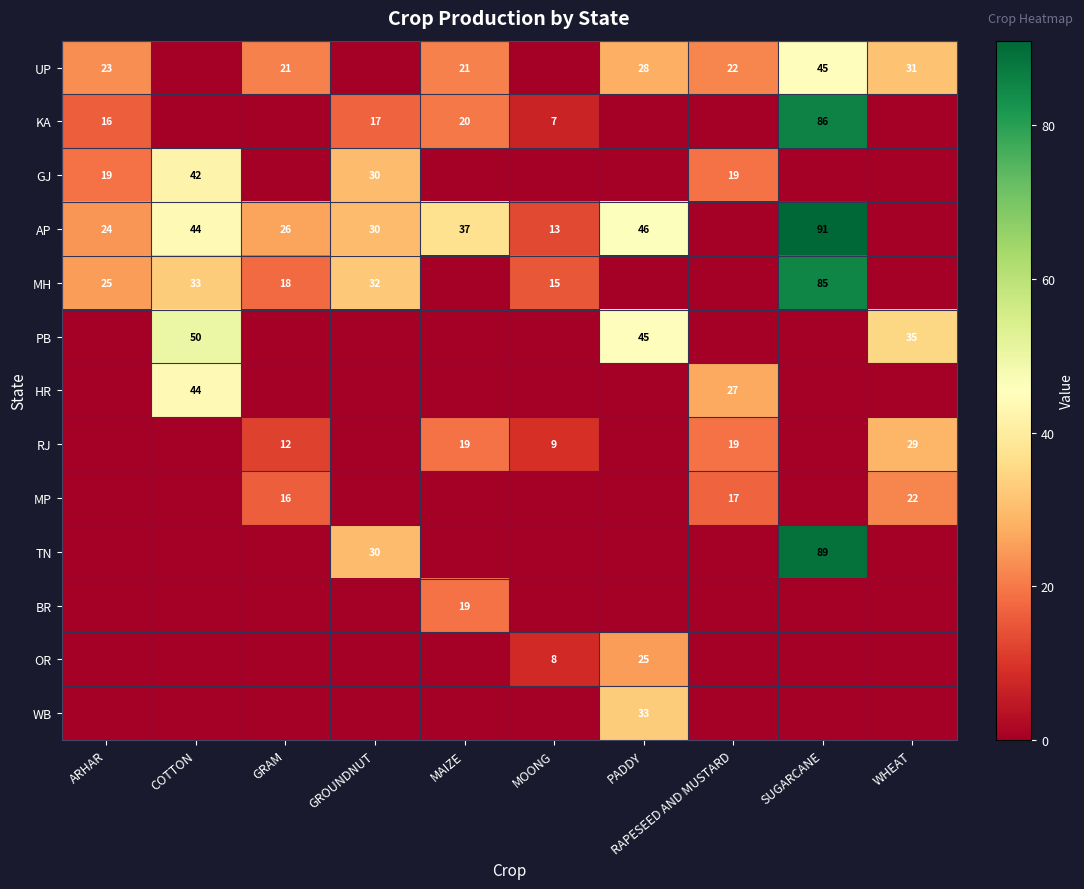

What is the total value across all series at MOONG?

52